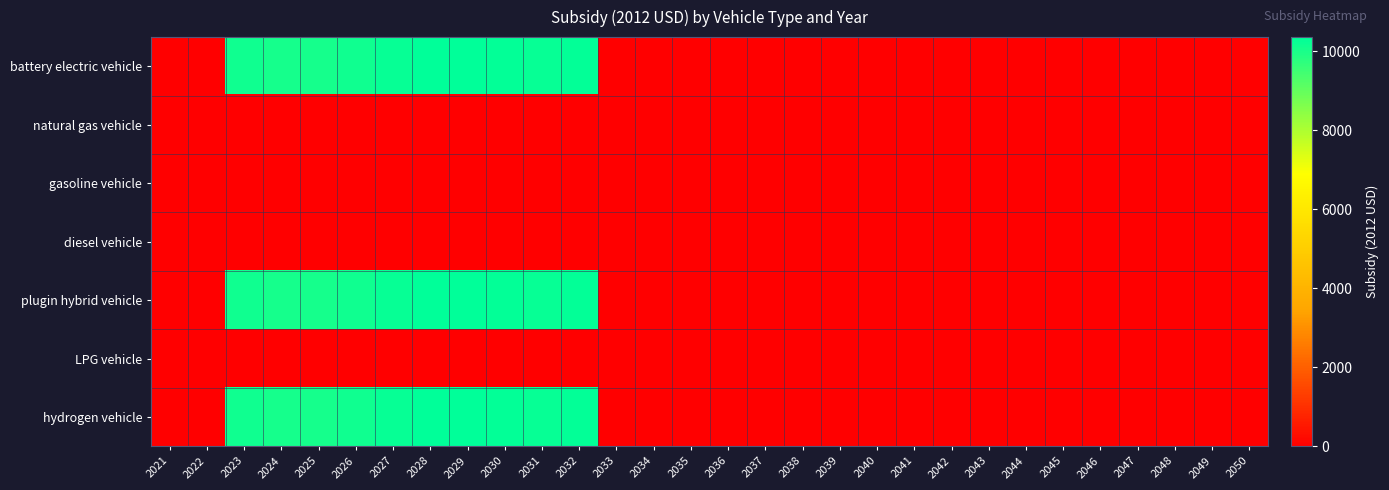

Reading left to right, what are all the values shown in this chart?

battery electric vehicle: 2021=0.0	2022=0.0	2023=10121.2	2024=10059.8	2025=10050.8	2026=10127.4	2027=10269.1	2028=10350.8	2029=10353.7	2030=10294.2	2031=10251.9	2032=10279.8	2033=0.0	2034=0.0	2035=0.0	2036=0.0	2037=0.0	2038=0.0	2039=0.0	2040=0.0	2041=0.0	2042=0.0	2043=0.0	2044=0.0	2045=0.0	2046=0.0	2047=0.0	2048=0.0	2049=0.0	2050=0.0
natural gas vehicle: 2021=0.0	2022=0.0	2023=0.0	2024=0.0	2025=0.0	2026=0.0	2027=0.0	2028=0.0	2029=0.0	2030=0.0	2031=0.0	2032=0.0	2033=0.0	2034=0.0	2035=0.0	2036=0.0	2037=0.0	2038=0.0	2039=0.0	2040=0.0	2041=0.0	2042=0.0	2043=0.0	2044=0.0	2045=0.0	2046=0.0	2047=0.0	2048=0.0	2049=0.0	2050=0.0
gasoline vehicle: 2021=0.0	2022=0.0	2023=0.0	2024=0.0	2025=0.0	2026=0.0	2027=0.0	2028=0.0	2029=0.0	2030=0.0	2031=0.0	2032=0.0	2033=0.0	2034=0.0	2035=0.0	2036=0.0	2037=0.0	2038=0.0	2039=0.0	2040=0.0	2041=0.0	2042=0.0	2043=0.0	2044=0.0	2045=0.0	2046=0.0	2047=0.0	2048=0.0	2049=0.0	2050=0.0
diesel vehicle: 2021=0.0	2022=0.0	2023=0.0	2024=0.0	2025=0.0	2026=0.0	2027=0.0	2028=0.0	2029=0.0	2030=0.0	2031=0.0	2032=0.0	2033=0.0	2034=0.0	2035=0.0	2036=0.0	2037=0.0	2038=0.0	2039=0.0	2040=0.0	2041=0.0	2042=0.0	2043=0.0	2044=0.0	2045=0.0	2046=0.0	2047=0.0	2048=0.0	2049=0.0	2050=0.0
plugin hybrid vehicle: 2021=0.0	2022=0.0	2023=10121.2	2024=10059.8	2025=10050.8	2026=10127.4	2027=10269.1	2028=10350.8	2029=10353.7	2030=10294.2	2031=10251.9	2032=10279.8	2033=0.0	2034=0.0	2035=0.0	2036=0.0	2037=0.0	2038=0.0	2039=0.0	2040=0.0	2041=0.0	2042=0.0	2043=0.0	2044=0.0	2045=0.0	2046=0.0	2047=0.0	2048=0.0	2049=0.0	2050=0.0
LPG vehicle: 2021=0.0	2022=0.0	2023=0.0	2024=0.0	2025=0.0	2026=0.0	2027=0.0	2028=0.0	2029=0.0	2030=0.0	2031=0.0	2032=0.0	2033=0.0	2034=0.0	2035=0.0	2036=0.0	2037=0.0	2038=0.0	2039=0.0	2040=0.0	2041=0.0	2042=0.0	2043=0.0	2044=0.0	2045=0.0	2046=0.0	2047=0.0	2048=0.0	2049=0.0	2050=0.0
hydrogen vehicle: 2021=0.0	2022=0.0	2023=10121.2	2024=10059.8	2025=10050.8	2026=10127.4	2027=10269.1	2028=10350.8	2029=10353.7	2030=10294.2	2031=10251.9	2032=10279.8	2033=0.0	2034=0.0	2035=0.0	2036=0.0	2037=0.0	2038=0.0	2039=0.0	2040=0.0	2041=0.0	2042=0.0	2043=0.0	2044=0.0	2045=0.0	2046=0.0	2047=0.0	2048=0.0	2049=0.0	2050=0.0